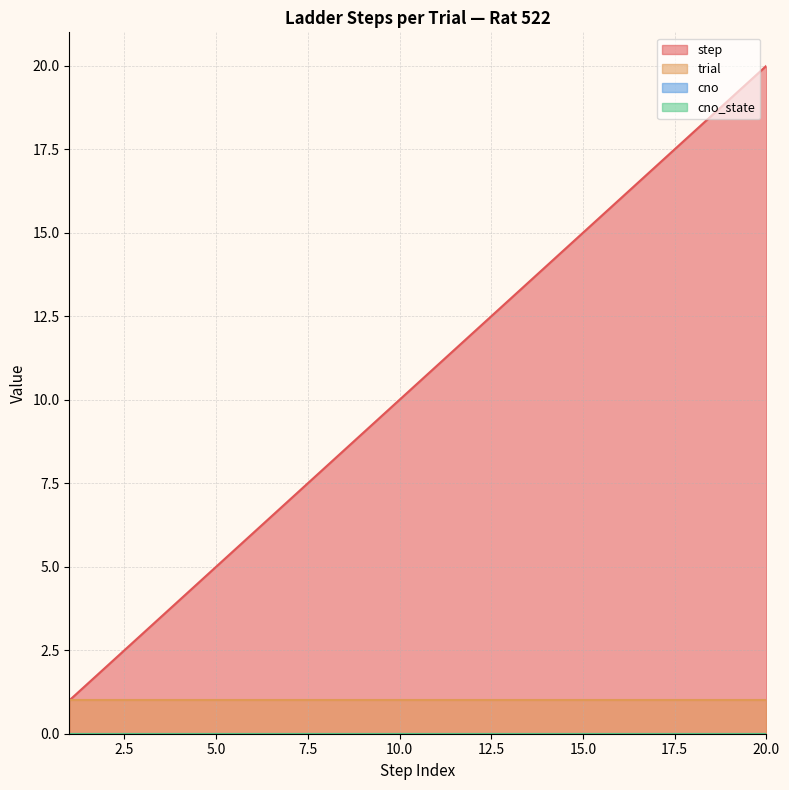

Reading left to right, what are all the values shown in this chart?

step: 1=1	2=2	3=3	4=4	5=5	6=6	7=7	8=8	9=9	10=10	11=11	12=12	13=13	14=14	15=15	16=16	17=17	18=18	19=19	20=20
trial: 1=1	2=1	3=1	4=1	5=1	6=1	7=1	8=1	9=1	10=1	11=1	12=1	13=1	14=1	15=1	16=1	17=1	18=1	19=1	20=1
cno: 1=0	2=0	3=0	4=0	5=0	6=0	7=0	8=0	9=0	10=0	11=0	12=0	13=0	14=0	15=0	16=0	17=0	18=0	19=0	20=0
cno_state: 1=0	2=0	3=0	4=0	5=0	6=0	7=0	8=0	9=0	10=0	11=0	12=0	13=0	14=0	15=0	16=0	17=0	18=0	19=0	20=0